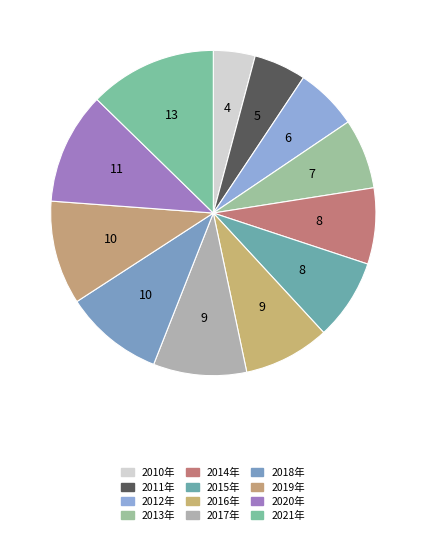

What is the total percentage of 2014年 and 2021年?

20.3%